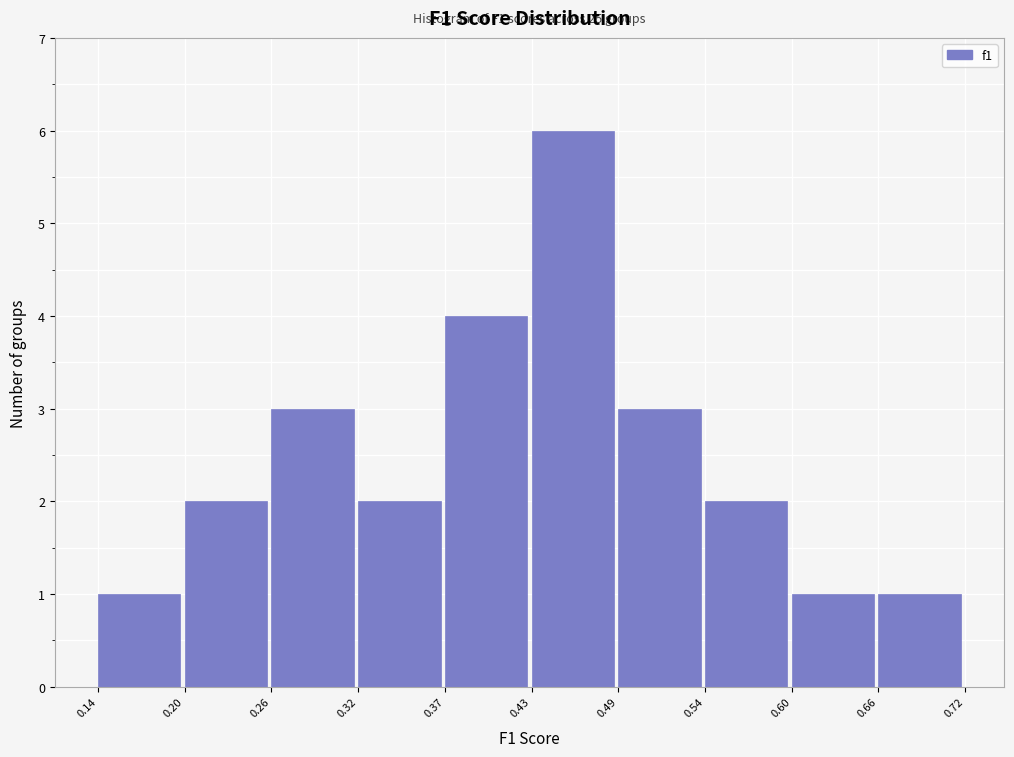

Which range on the x-axis has the tallest bar?

0.43 to 0.49